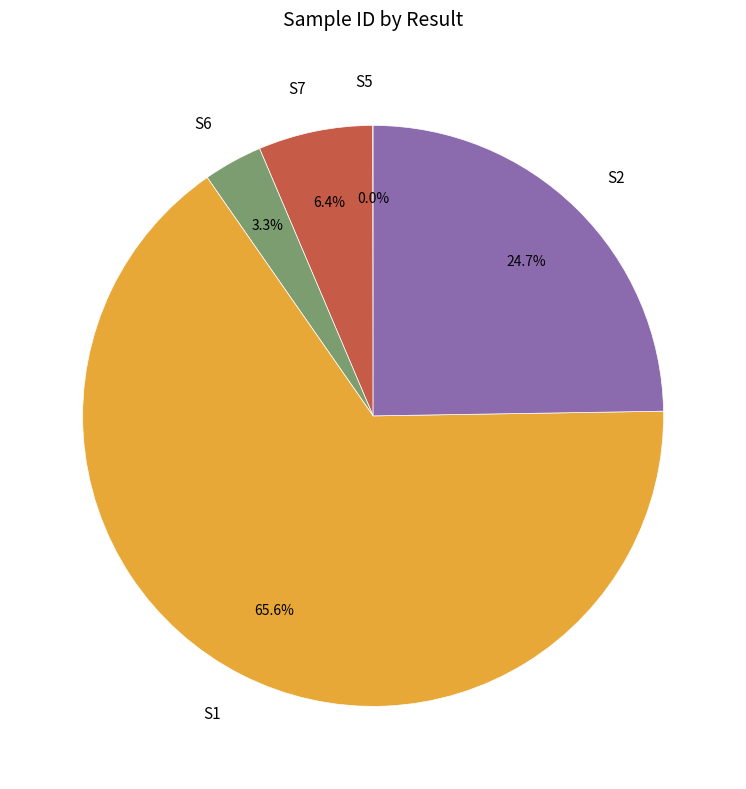

To the nearest percent, what is the combined percentage of S7 and S1?

72%